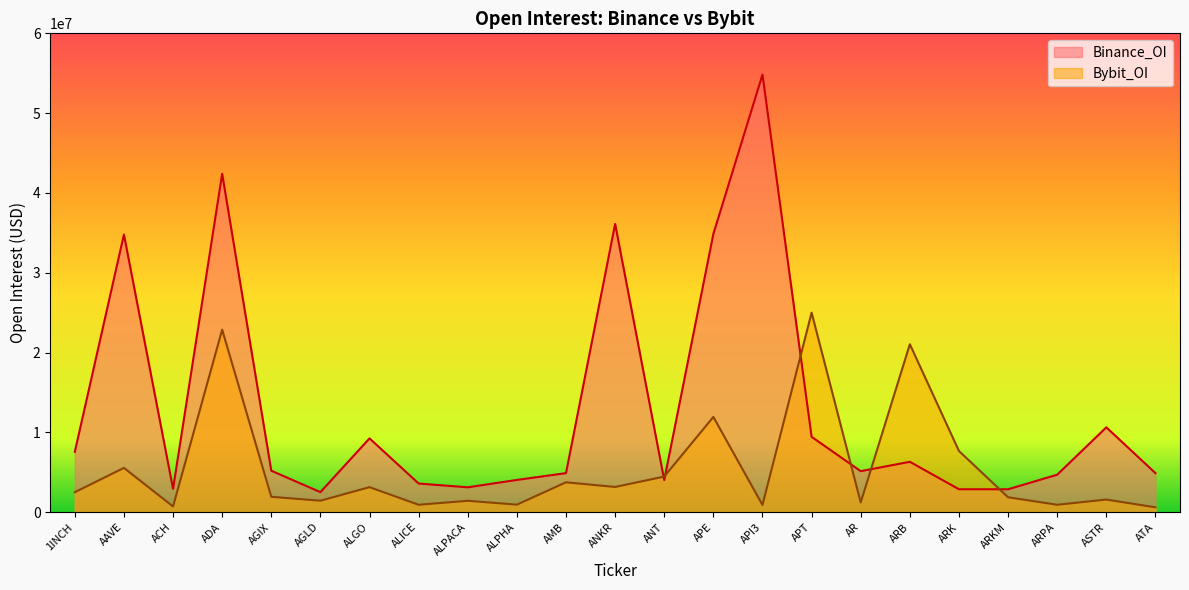

What are all the series names shown in the legend?

Binance_OI, Bybit_OI